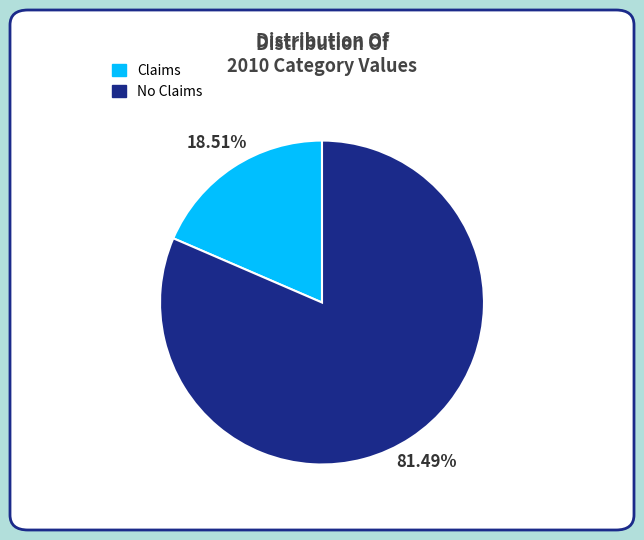

Count the number of slices in the pie.

2